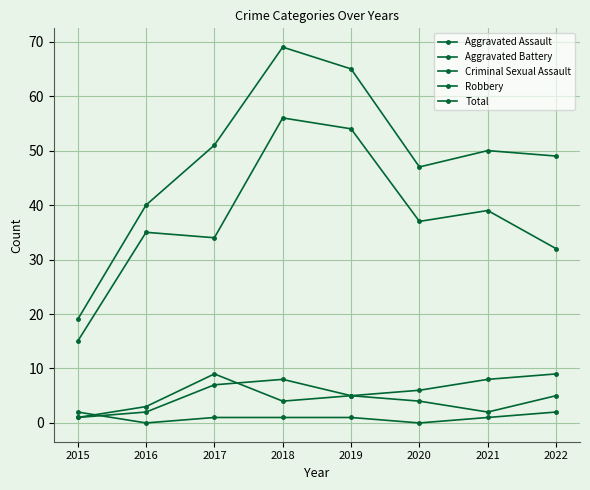

What value does the Aggravated Assault series have at 2016?

2